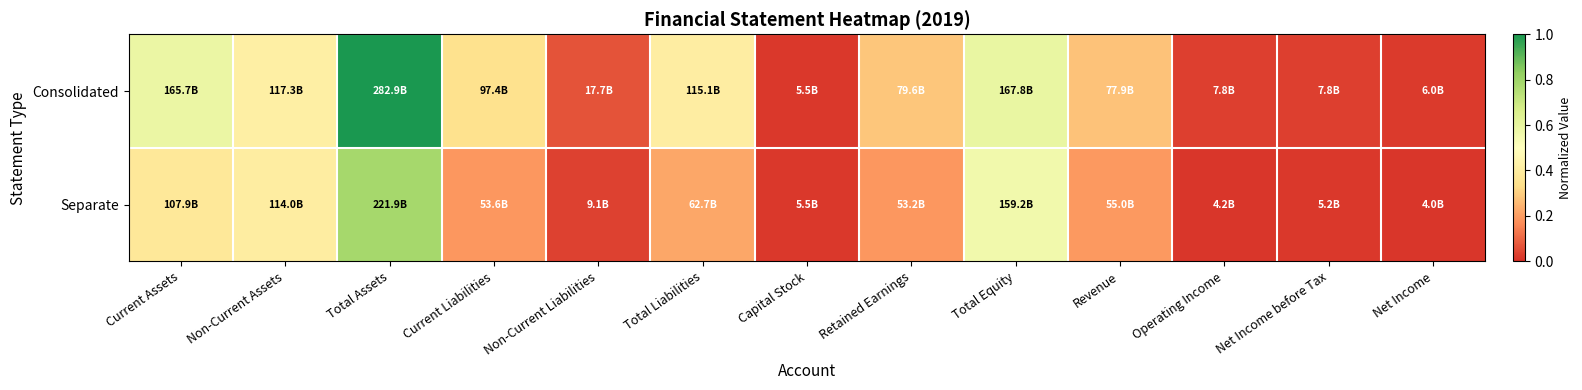

At how many categories does at least one series exceed 0?

13